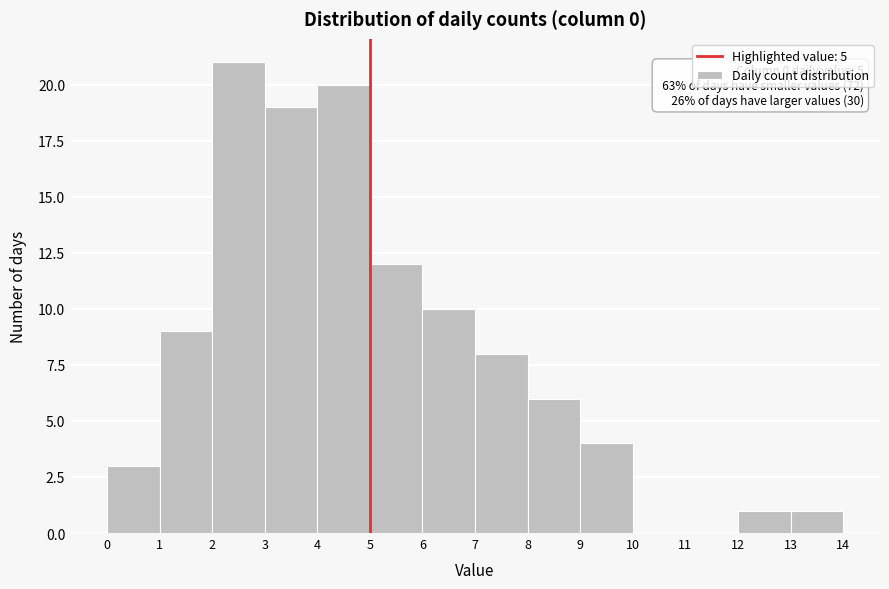

Over which range of the x-axis is the bar tallest?

2 to 3